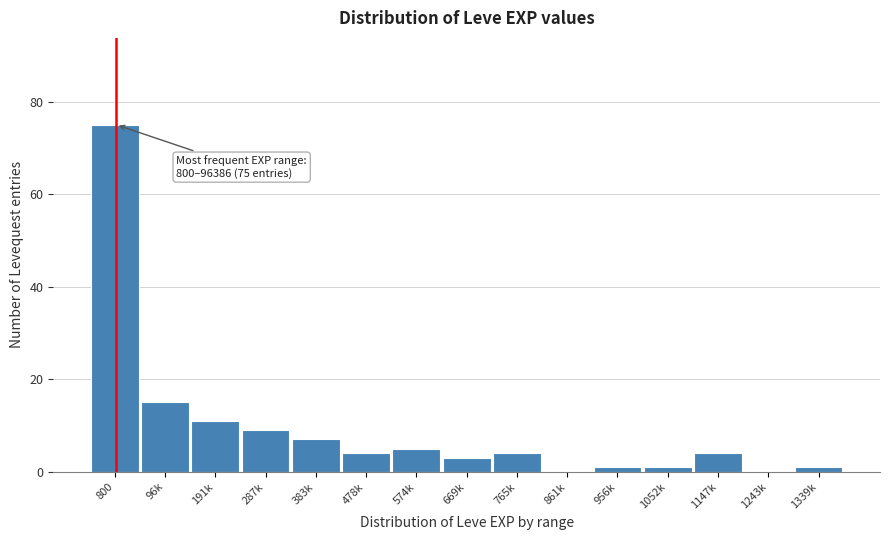

Reading left to right, list all the values displayed in this chart.

800=75	96k=15	191k=11	287k=9	383k=7	478k=4	574k=5	669k=3	765k=4	861k=0	956k=1	1052k=1	1147k=4	1243k=0	1339k=1